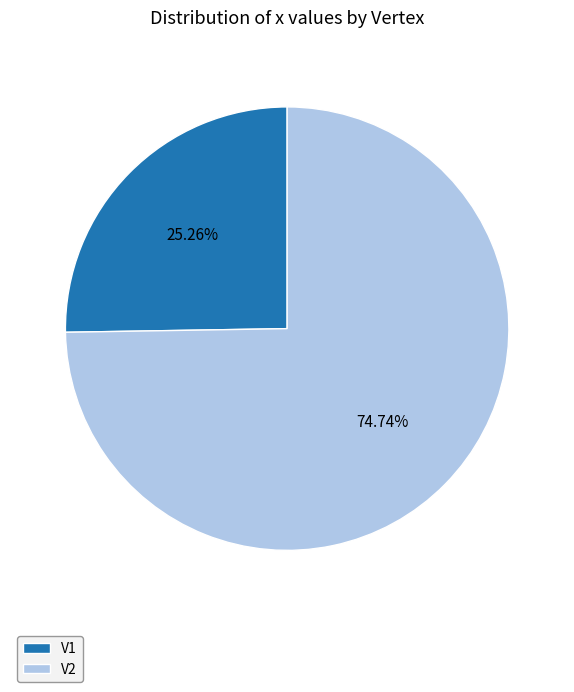

Count the number of slices in the pie.

2